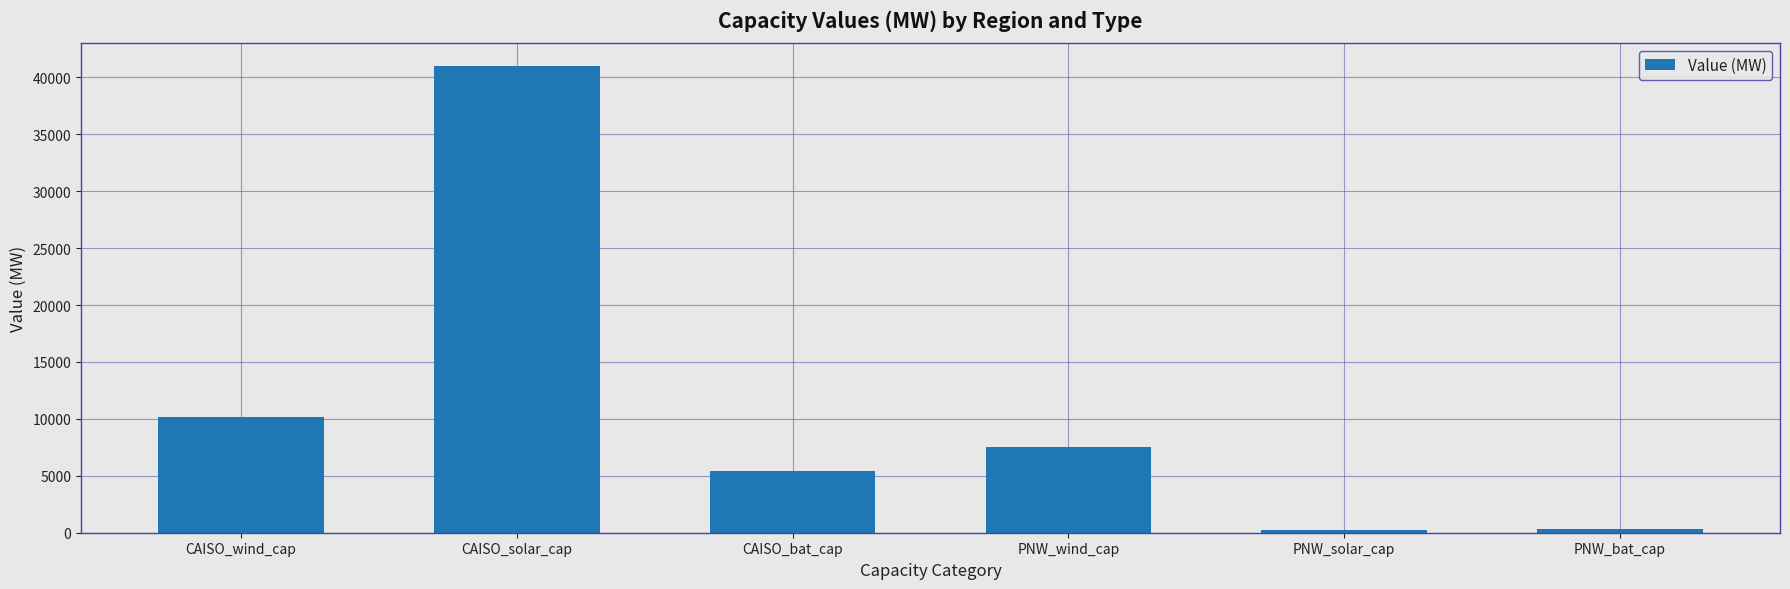

The value at CAISO_bat_cap is 1253.6. True or false?

False